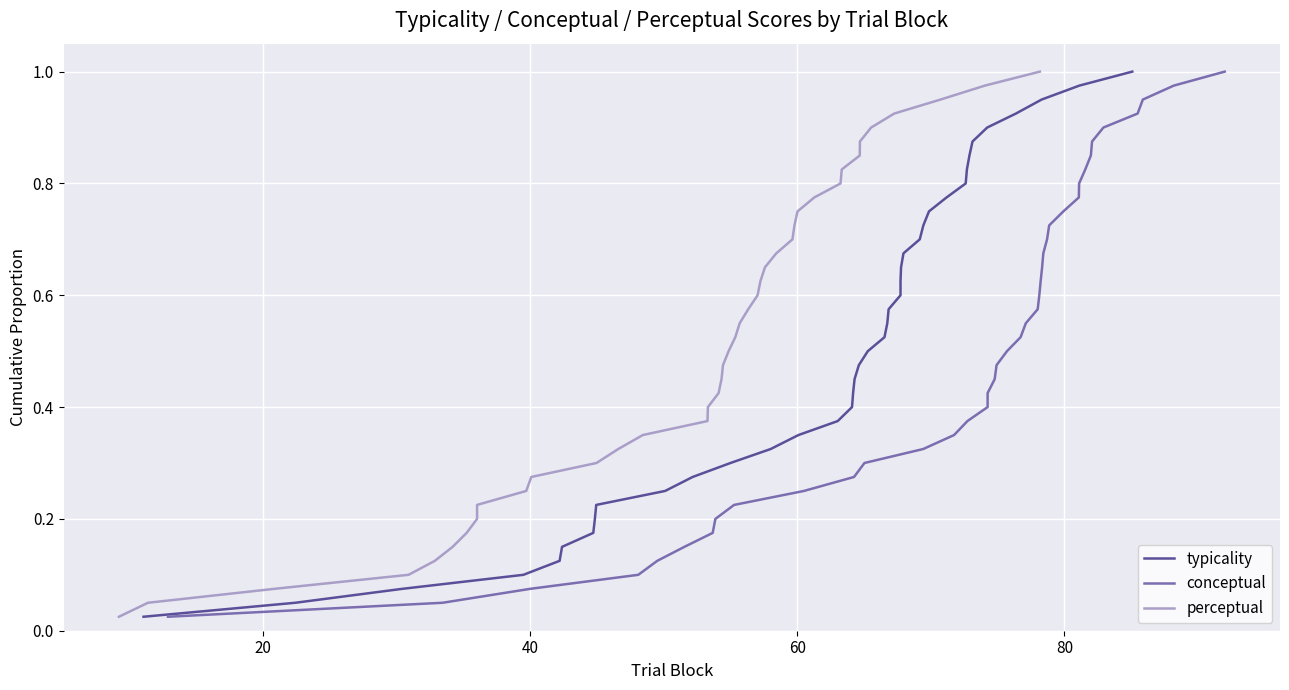

Which series has the largest range (max minus min)?

typicality